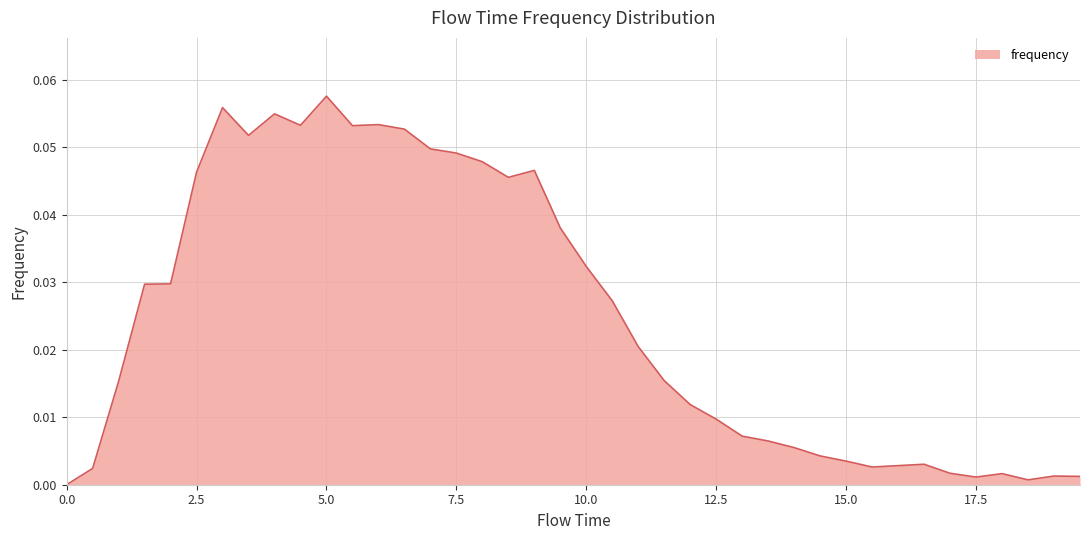

How many points are higher than both their immediate neighbors (excluding endpoints)?

8